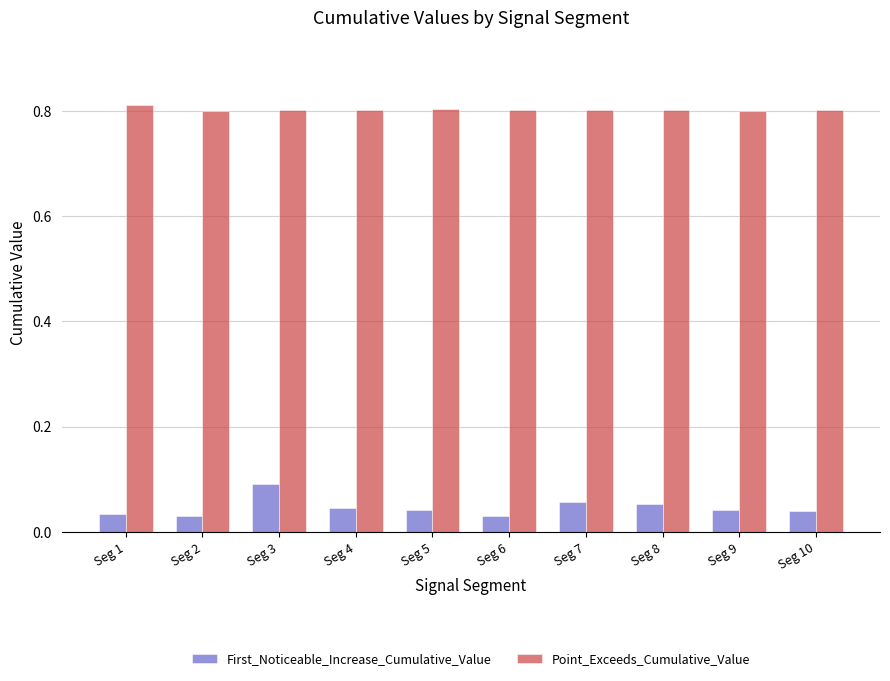

How many First_Noticeable_Increase_Cumulative_Value values are between 0 and 1?

10